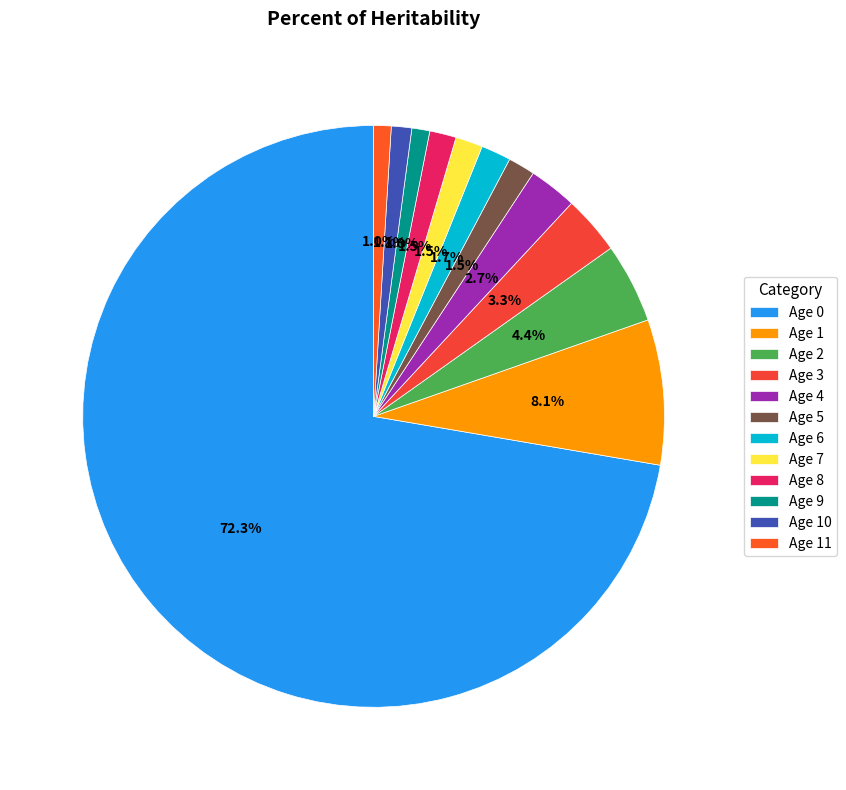

What is the smallest slice in the pie chart?

Age 11